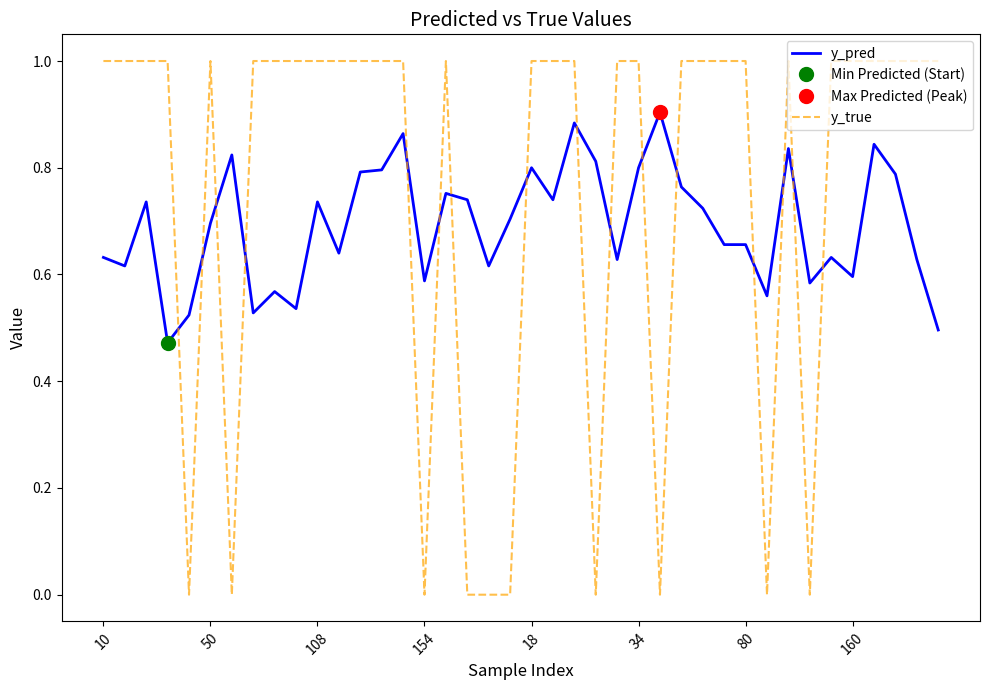

What is the difference between the maximum and second lowest values in the y_pred series?

0.4